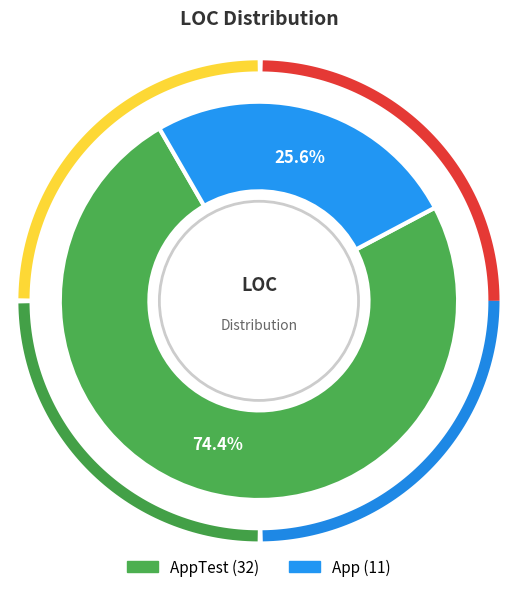

What is the majority slice?

AppTest